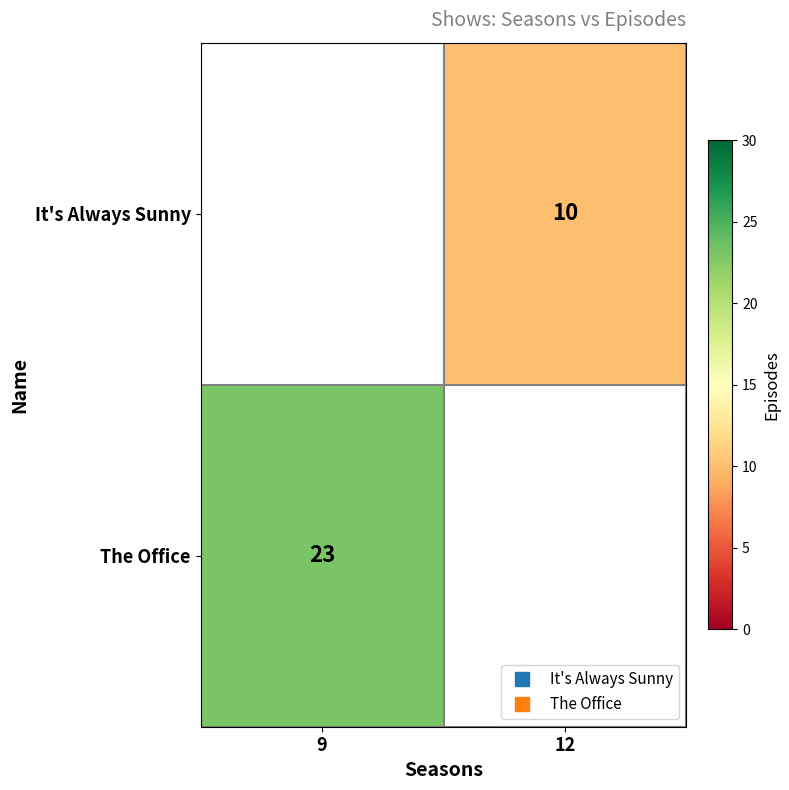

Count the number of data series in this chart.

2